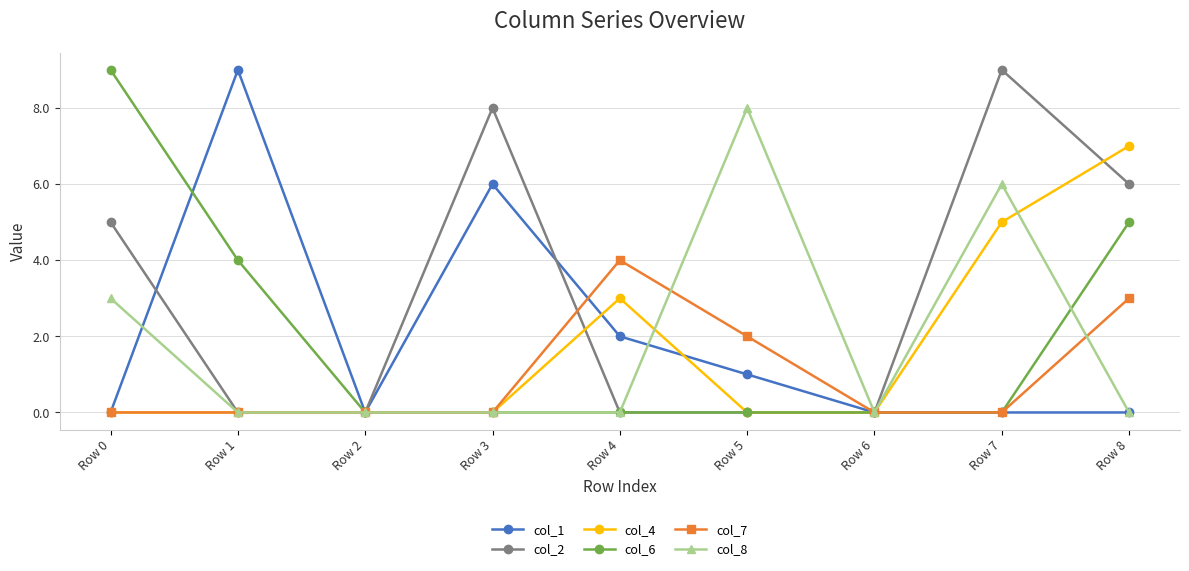

True or false: col_6 has more than 2 points higher than both neighbors.

False